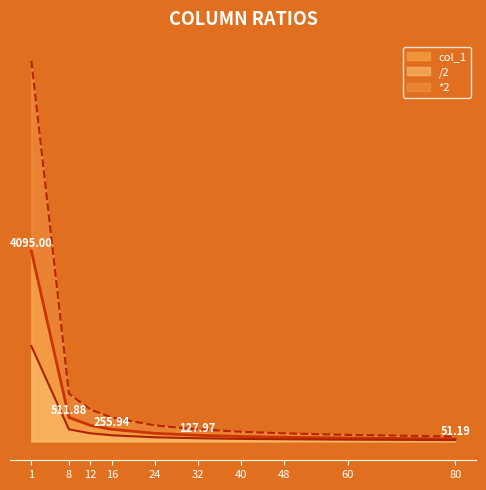

What is the maximum value for /2?

2047.5